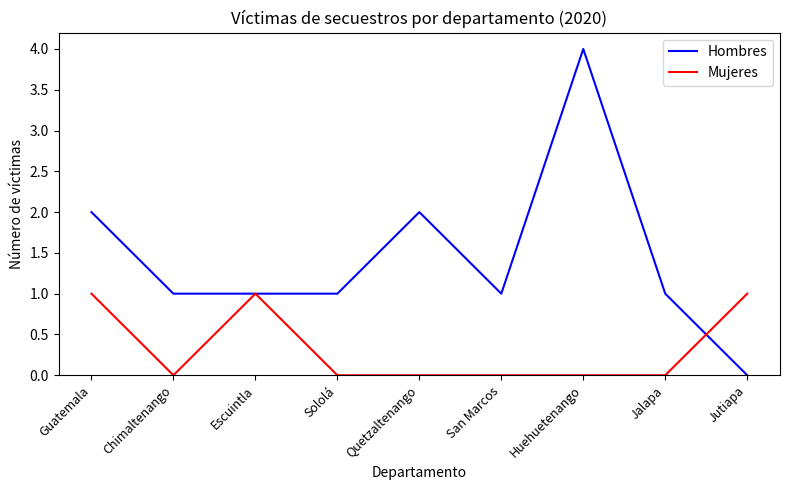

True or false: Mujeres and Hombres intersect in this chart.

True